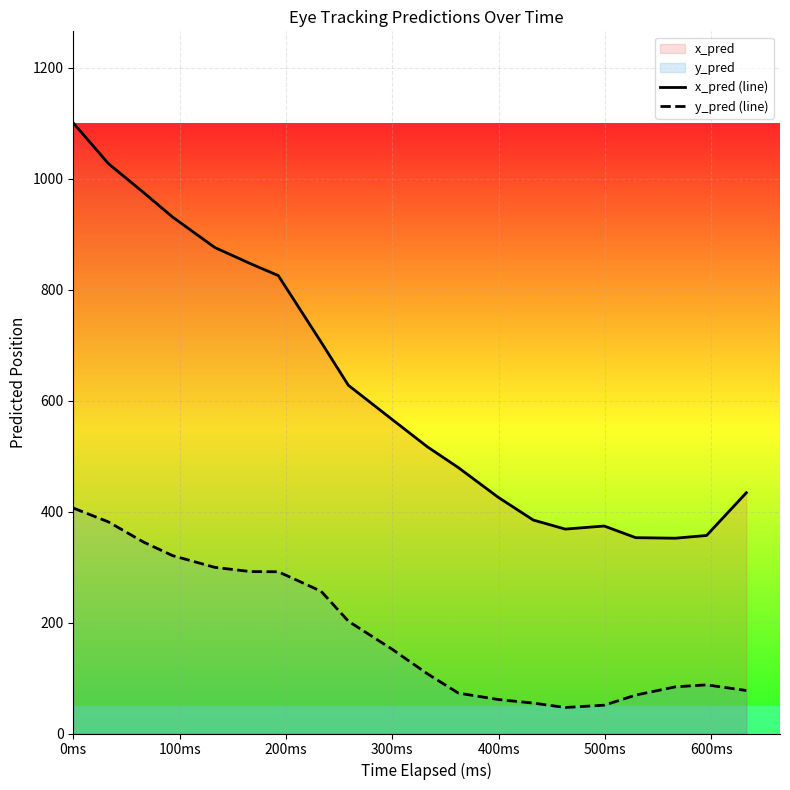

How many data points in x_pred (line) are above 565?

10